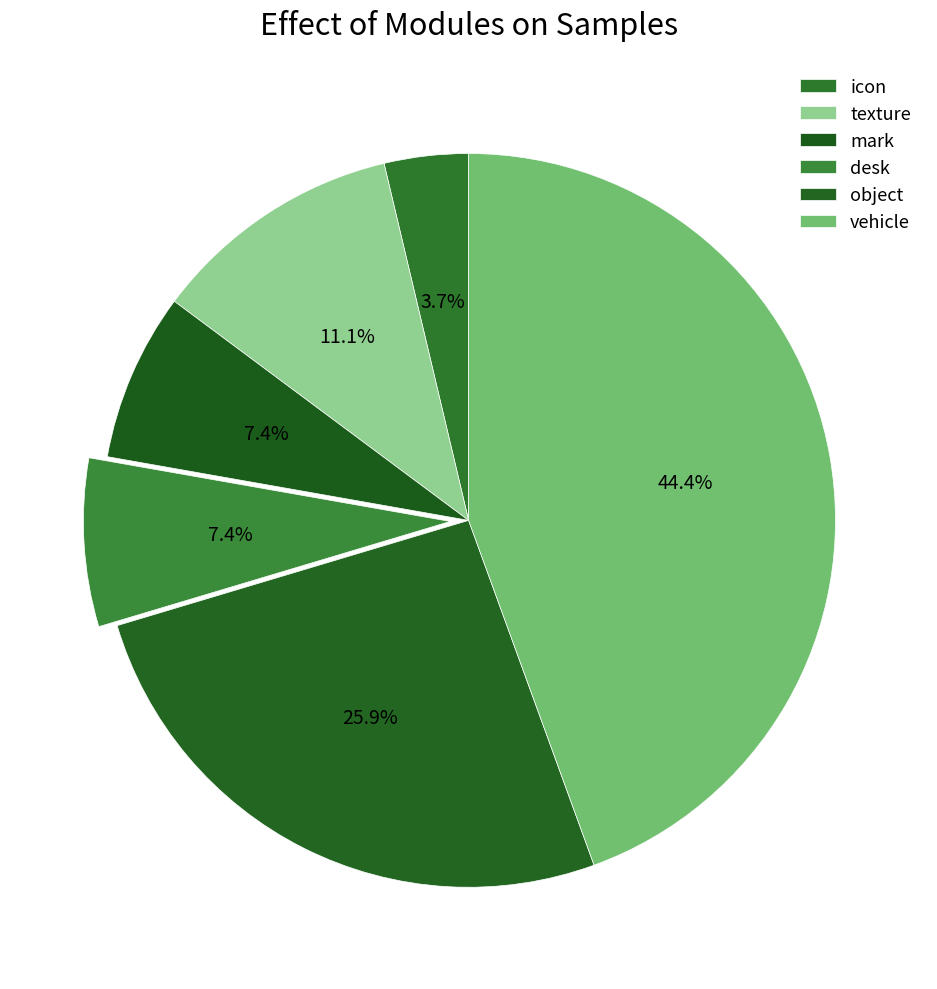

What is the change in value from icon to mark?

+1